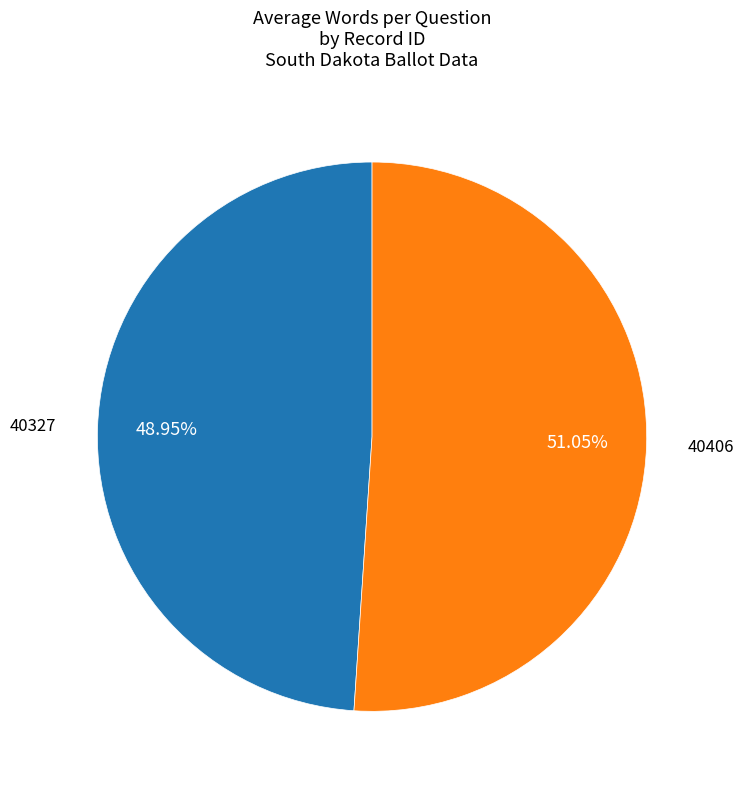

To the nearest percent, what is the average slice percentage?

50%